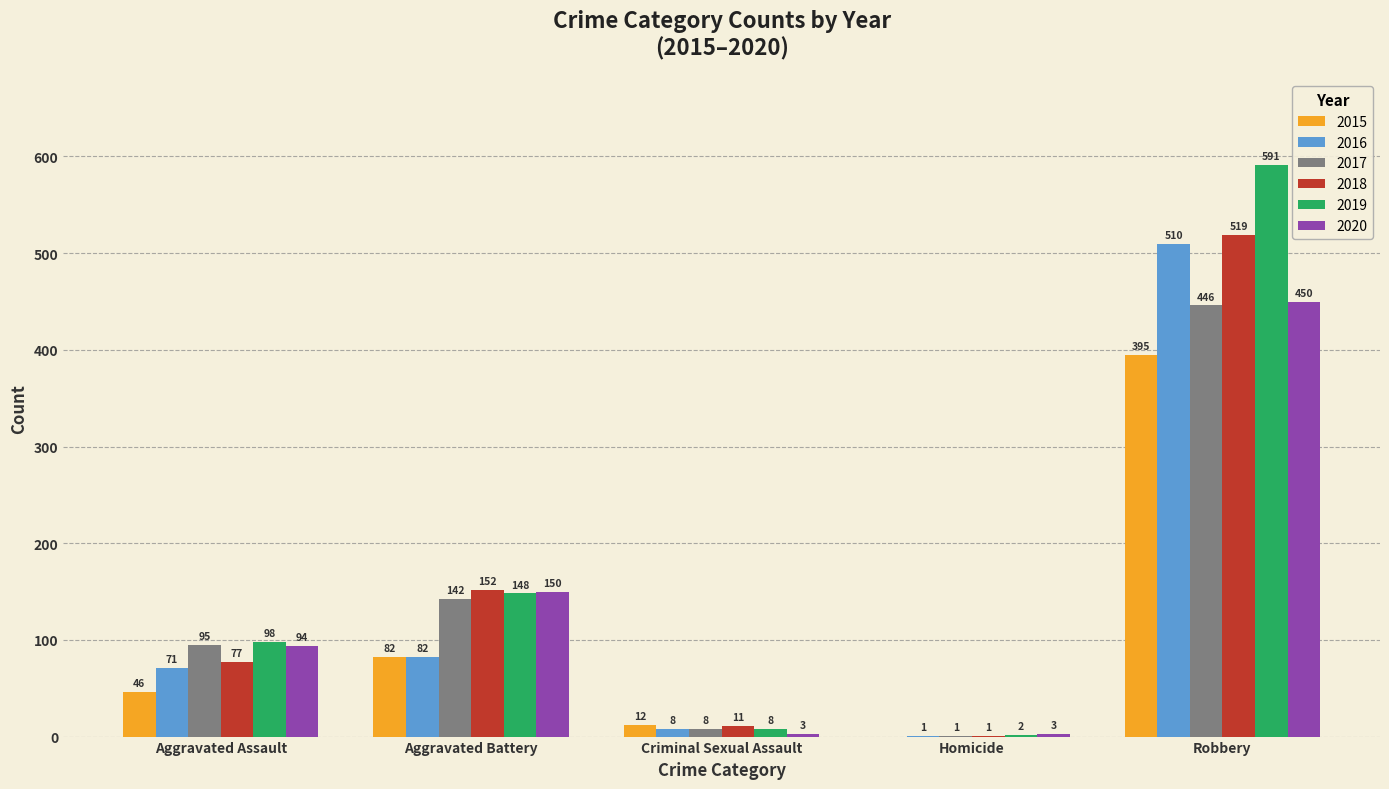

What is the difference between the 2019 values at Aggravated Assault and Aggravated Battery?

50